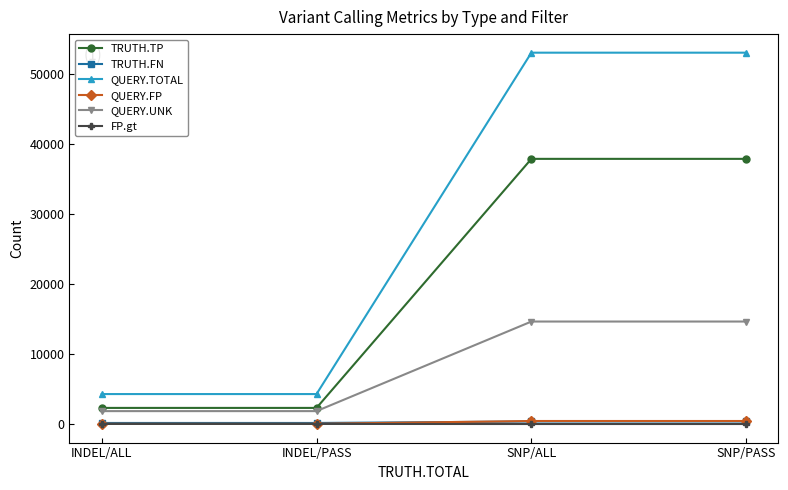

What is the label of the 3rd point from the left?

SNP/ALL